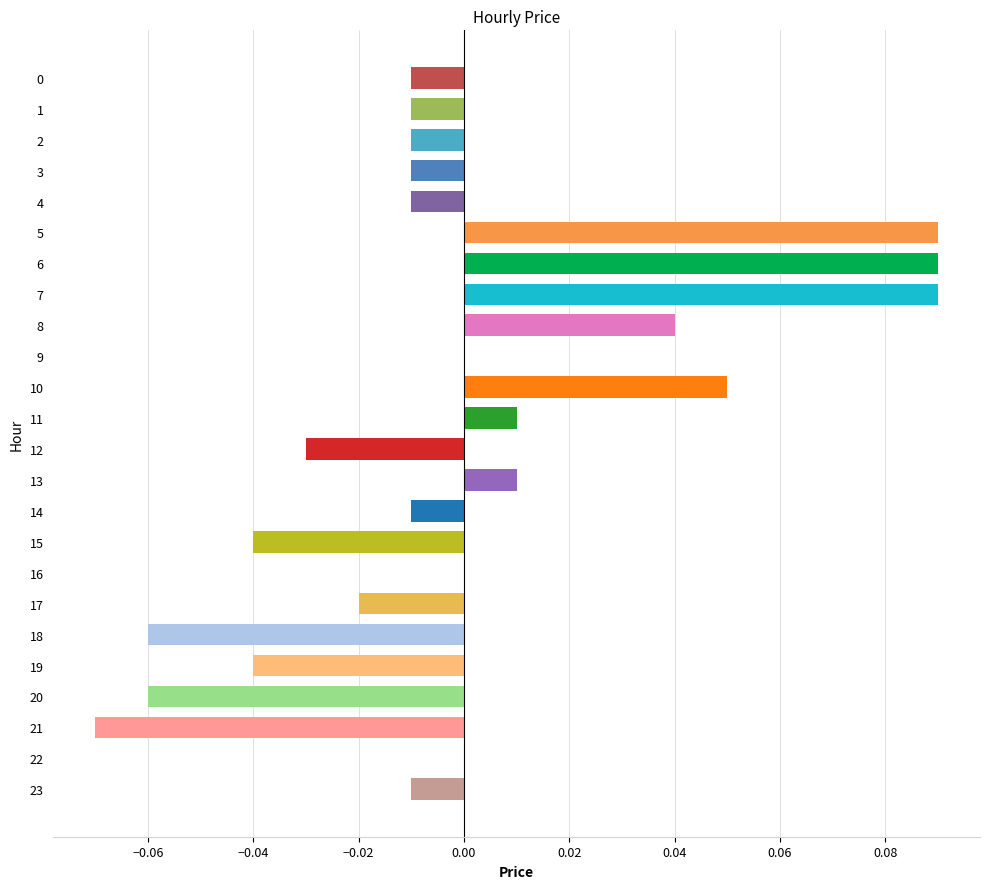

True or false: the data shows 0.1 at 22.

False